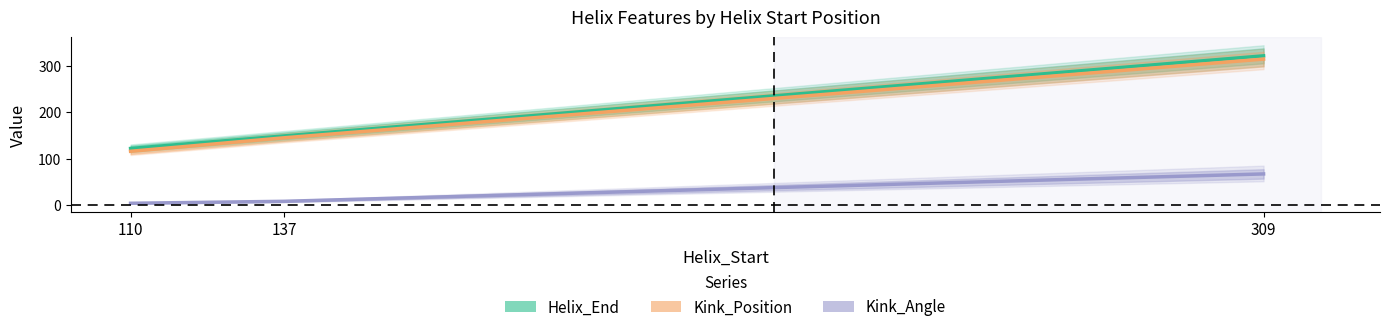

What is the highest value of the Kink_Position series?

314.0